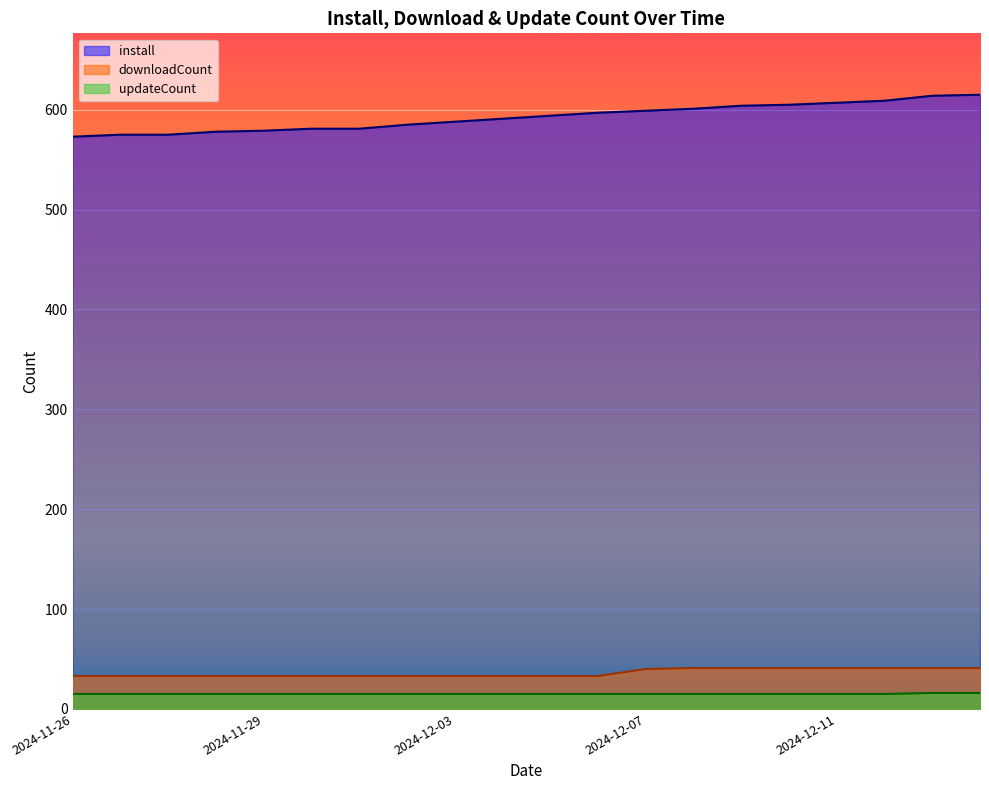

Count the number of data series in this chart.

3